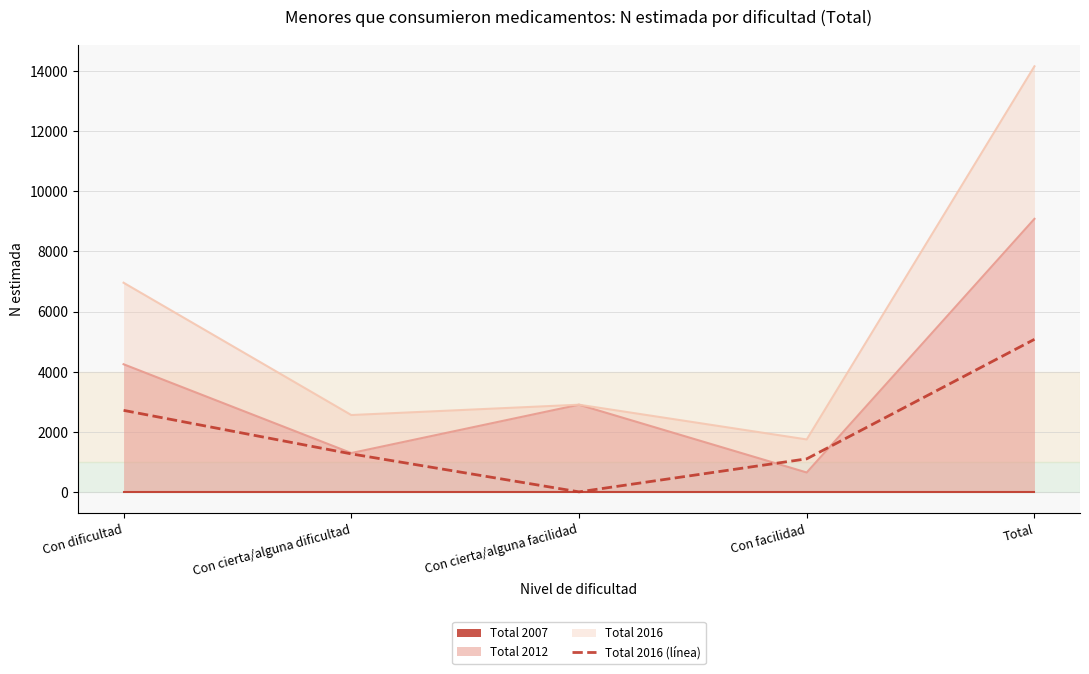

Where is the first local minimum?

Con cierta/alguna facilidad